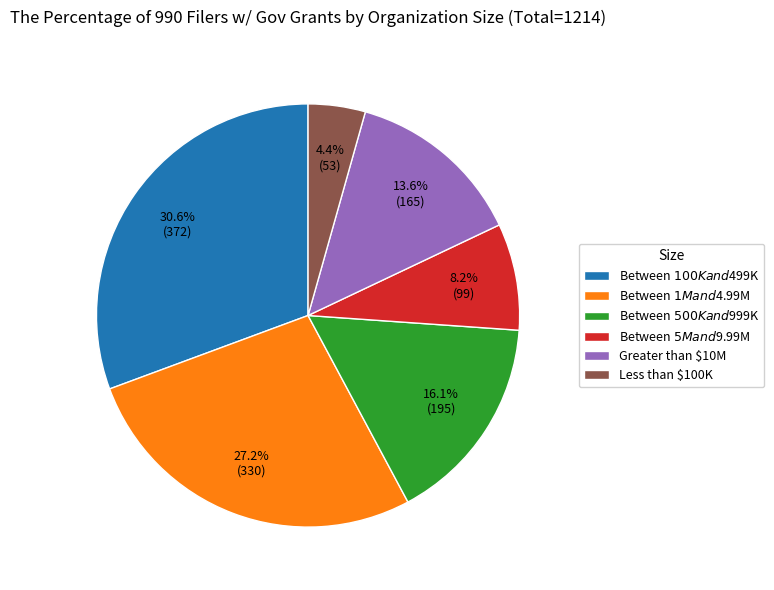

To the nearest percent, what percentage of the pie is Less than $100K?

4%